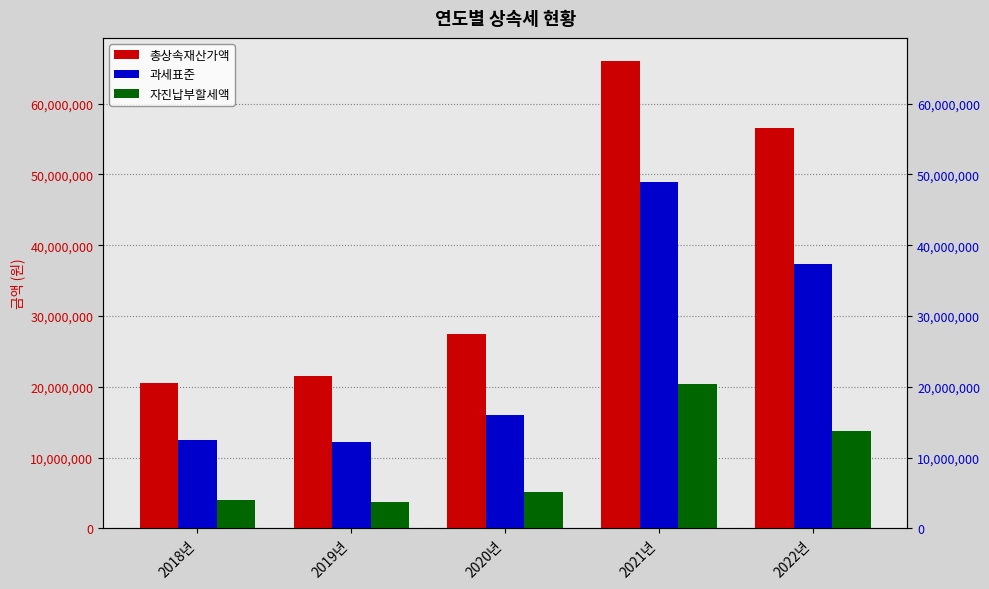

At which label does 총상속재산가액 reach its peak?

2021년